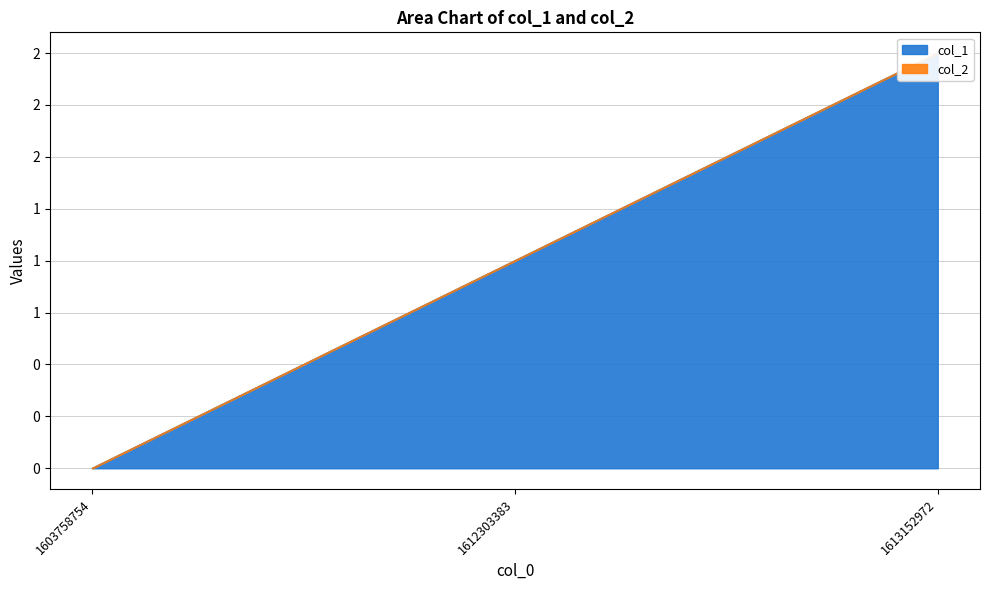

At which category does the chart reach its minimum across all series?

1603758754